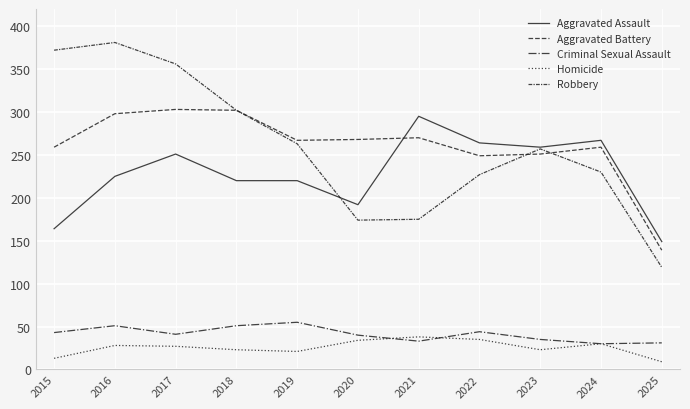

Is this an area chart (filled region under the line)?

No